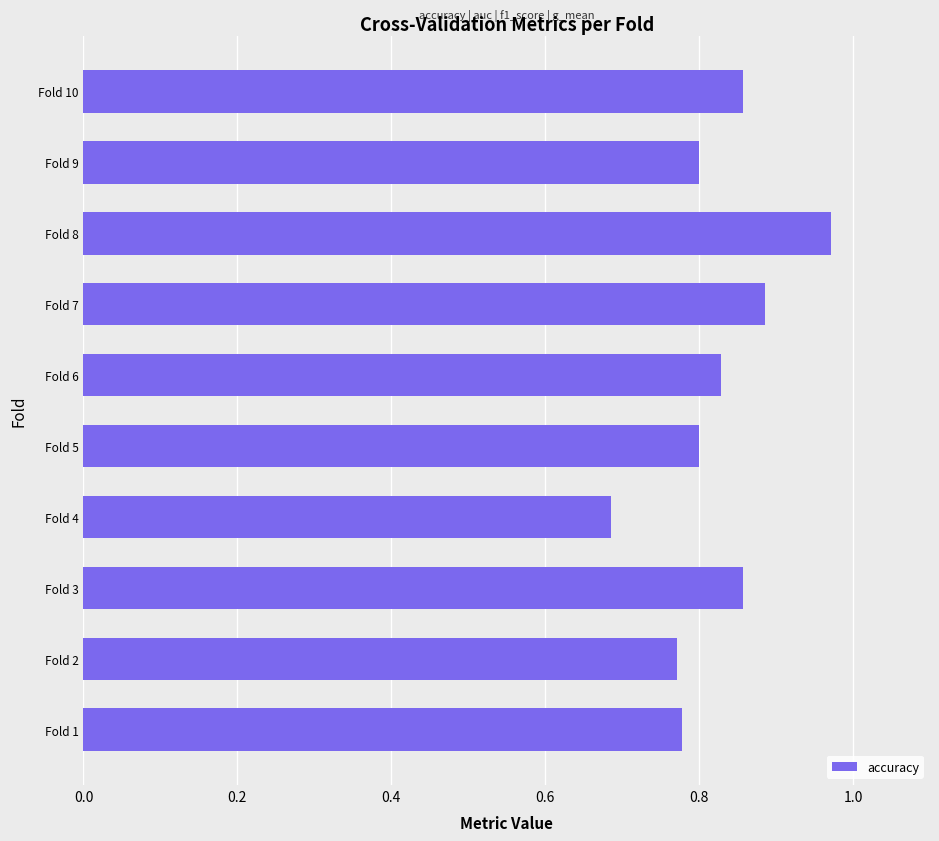

True or false: the data shows 0.8 at Fold 9.

True